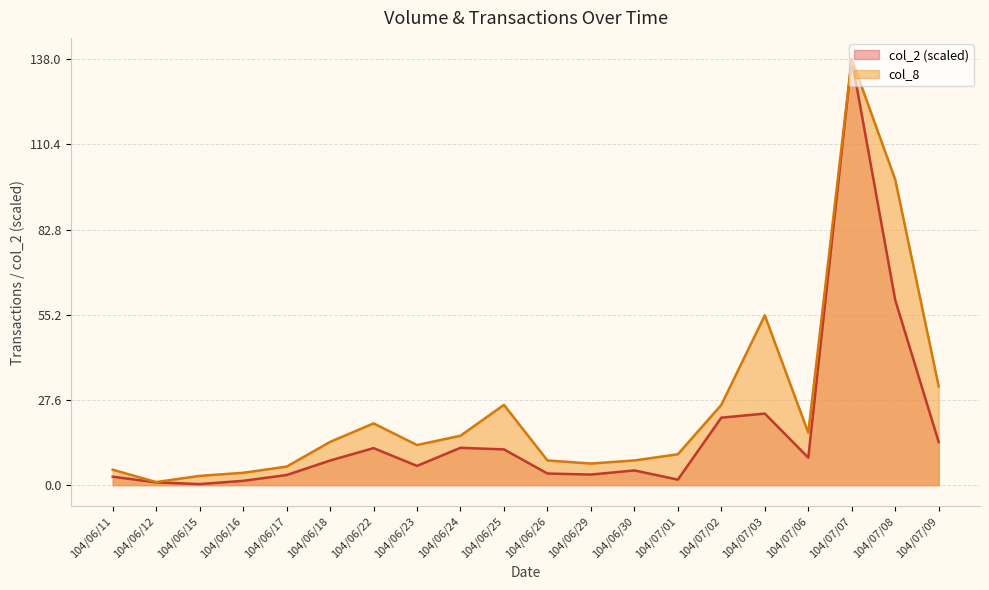

True or false: col_8 and col_2 cross at least once.

False